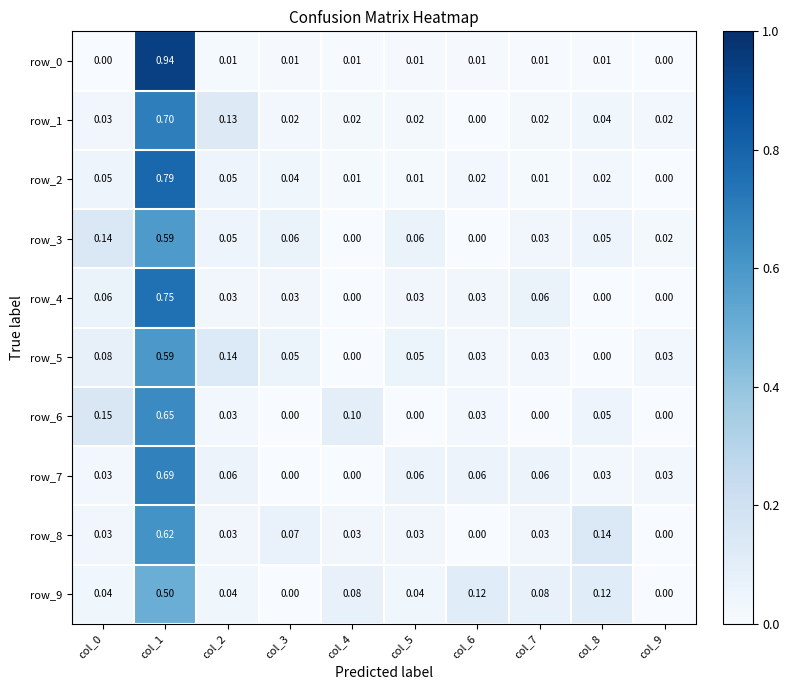

True or false: row_3 has a value of 0.0 at col_9.

True